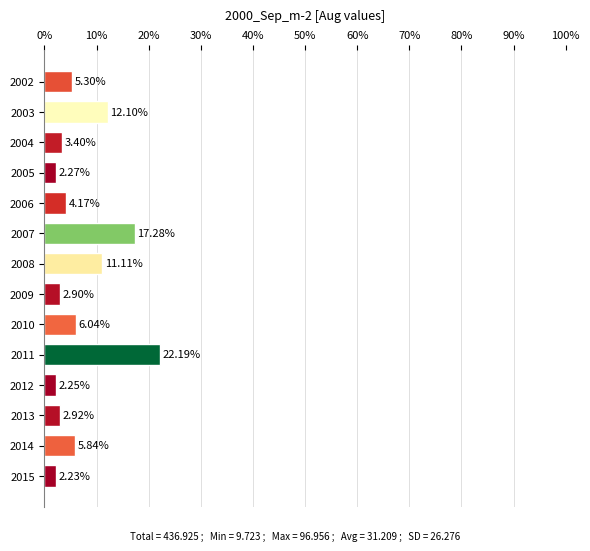

What is the change in value from 2002 to 2005?

-3.0